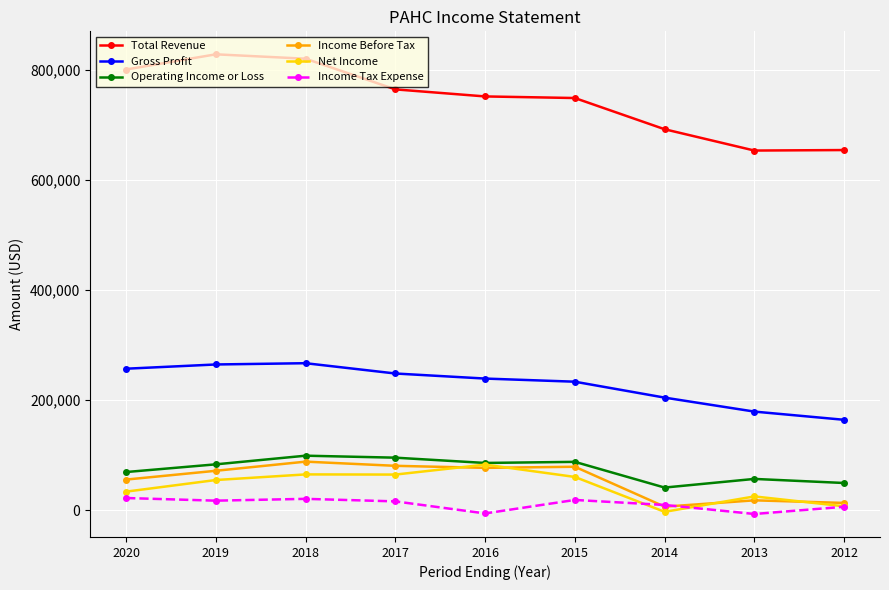

True or false: Gross Profit has a value of 320319 at 2014.

False